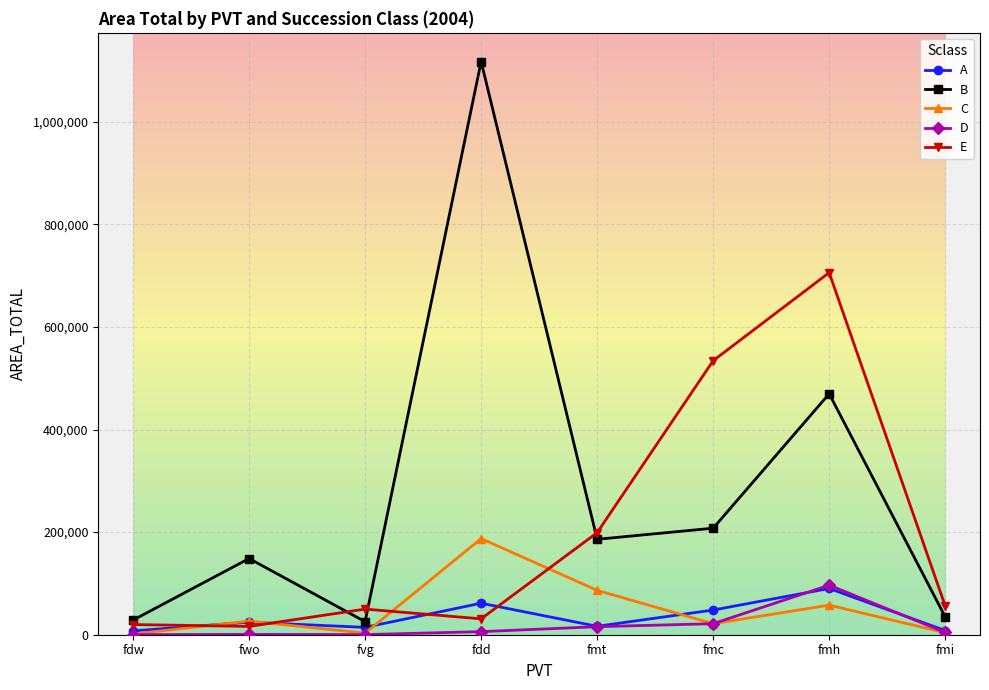

Where is A nearest to the value 48792?

fmc